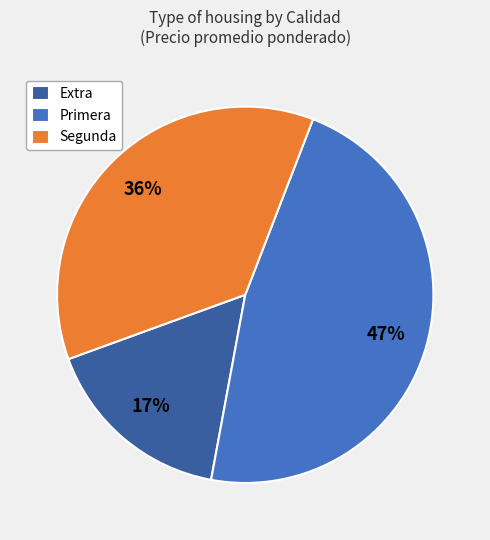

To the nearest percent, what is the difference between the largest and smallest slice percentages?

30%